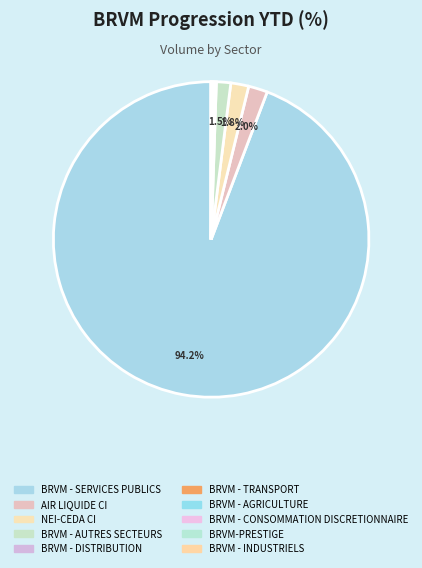

True or false: BRVM - SERVICES PUBLICS accounts for 94% of the total.

True